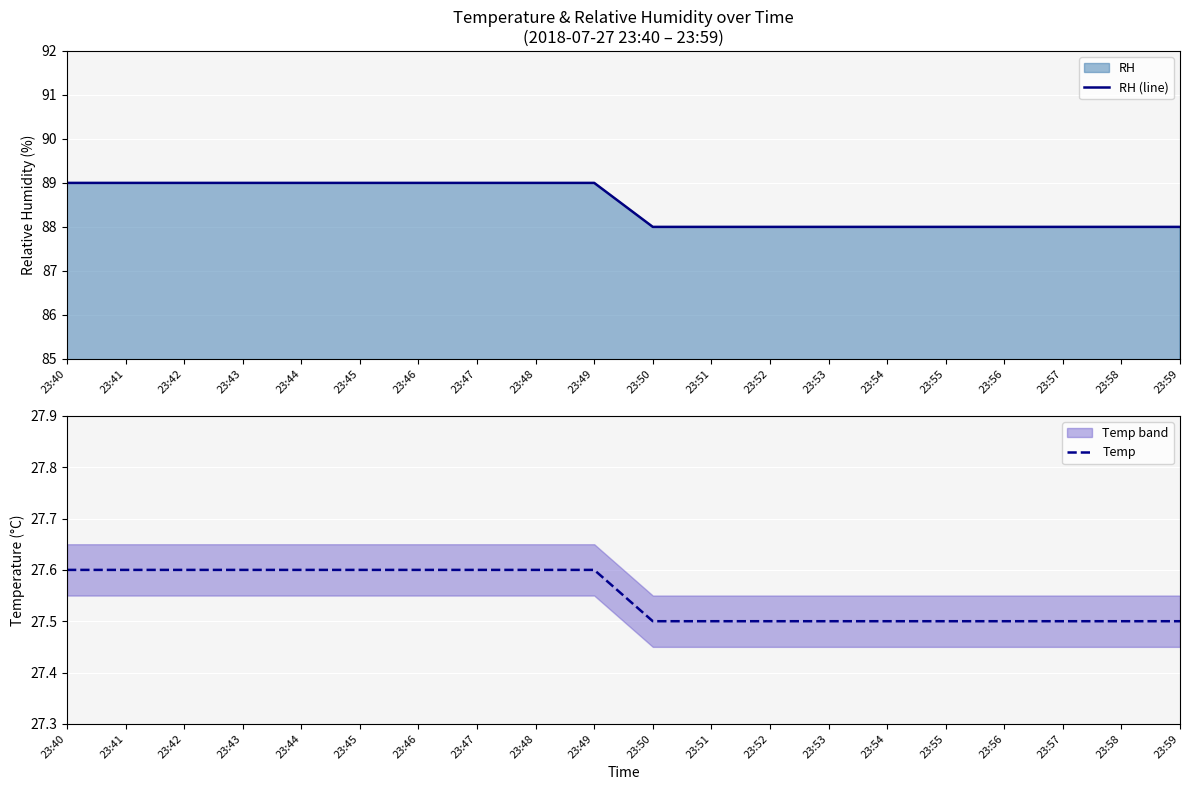

Between 23:40 and 23:56, which is larger?

23:40